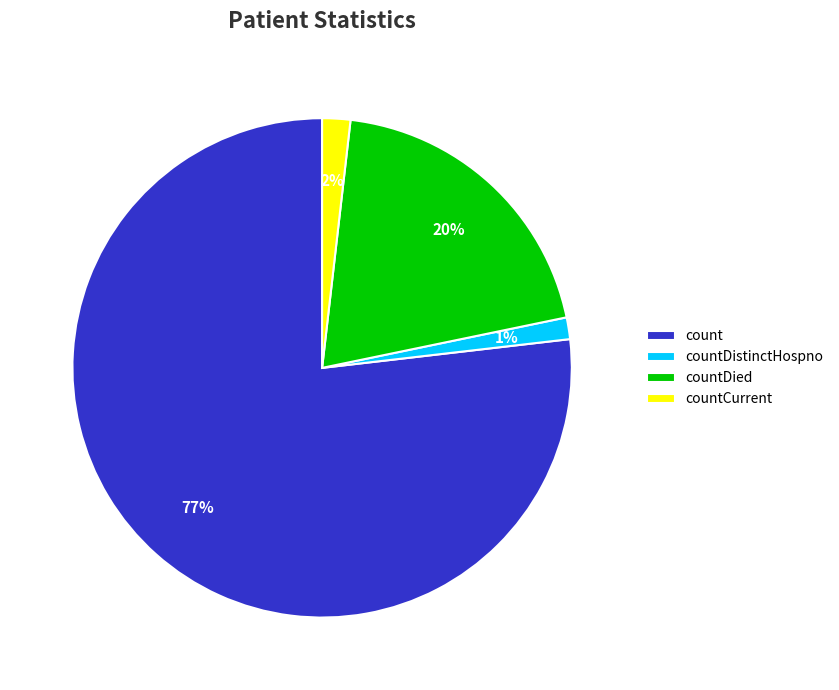

To the nearest percent, what portion does countDistinctHospno represent?

1%